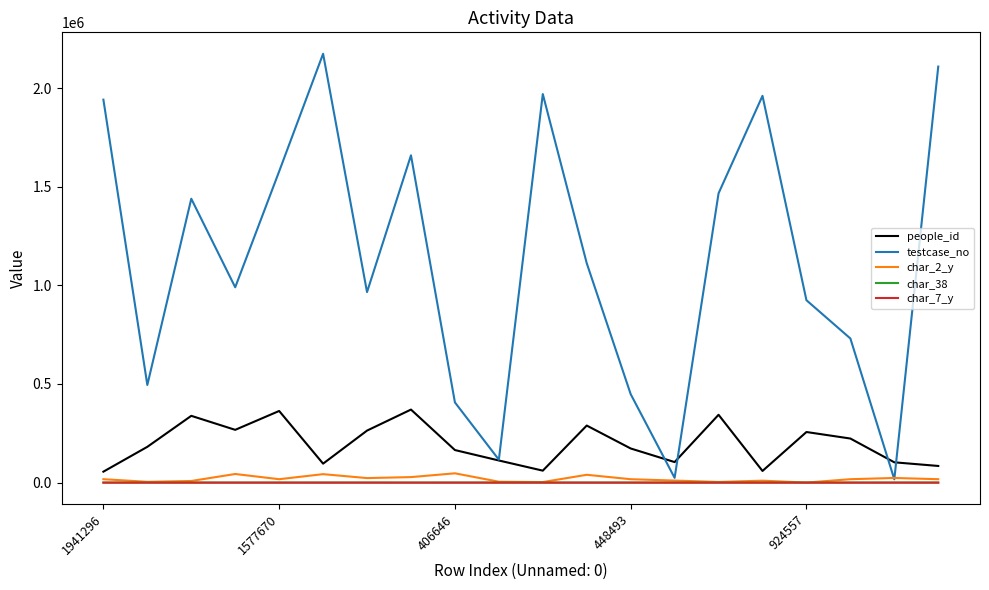

Which series has the largest total across all categories?

testcase_no